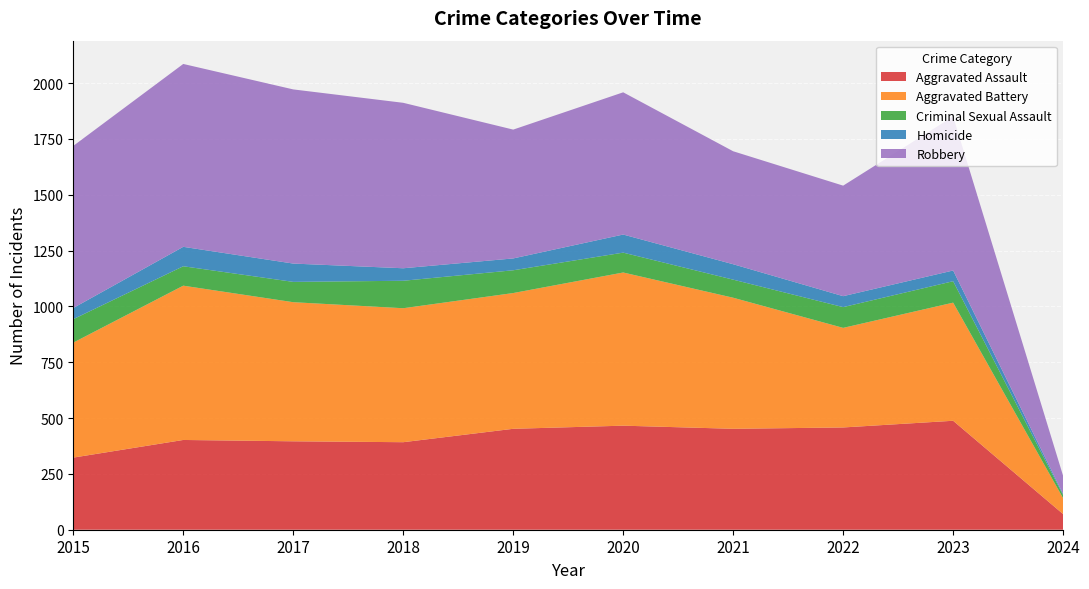

Reading right to left, list all the values displayed in this chart.

Aggravated Assault: 2024=70	2023=488	2022=458	2021=452	2020=466	2019=452	2018=392	2017=396	2016=402	2015=323
Aggravated Battery: 2024=71	2023=529	2022=446	2021=587	2020=686	2019=608	2018=600	2017=623	2016=691	2015=515
Criminal Sexual Assault: 2024=14	2023=96	2022=93	2021=81	2020=89	2019=102	2018=123	2017=91	2016=87	2015=105
Homicide: 2024=5	2023=48	2022=49	2021=69	2020=81	2019=53	2018=56	2017=82	2016=87	2015=50
Robbery: 2024=81	2023=690	2022=495	2021=506	2020=637	2019=577	2018=741	2017=780	2016=819	2015=726